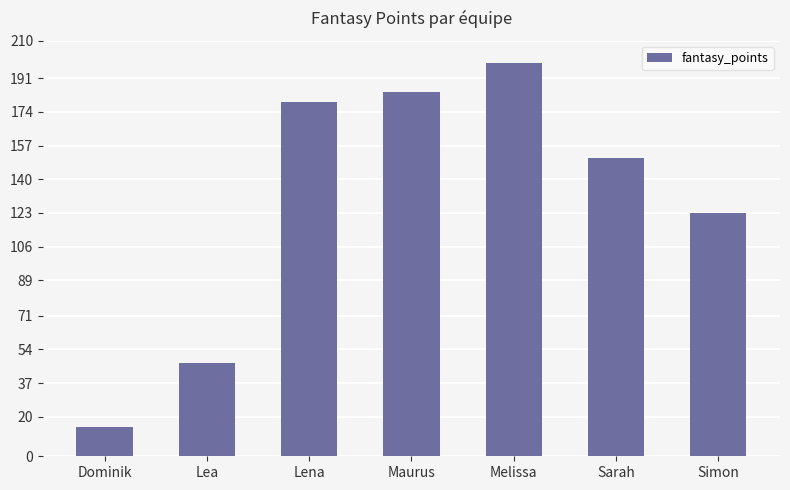

What is the sum of all values?

898